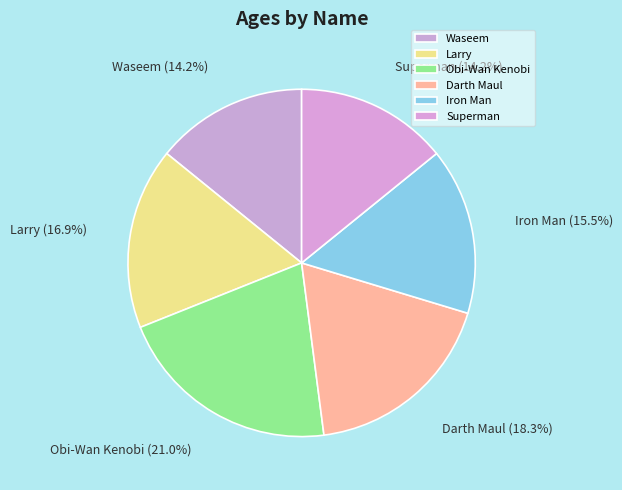

Is Obi-Wan Kenobi the majority of the pie?

No